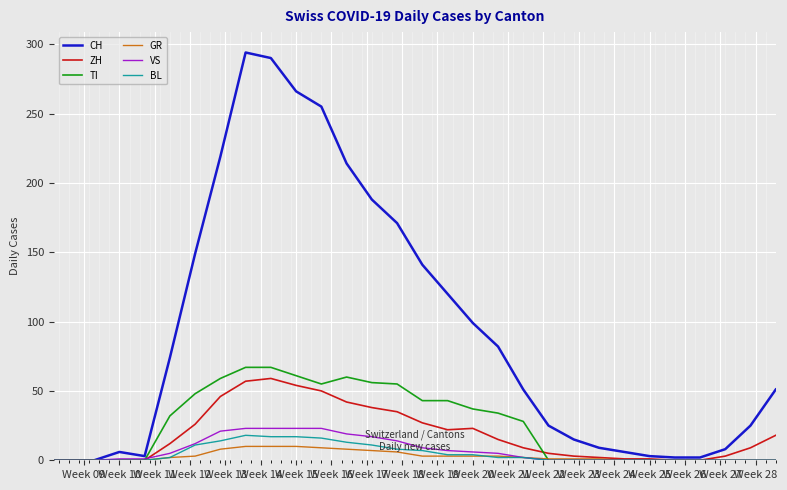

What is the difference between the maximum and minimum values in the CH series?

294